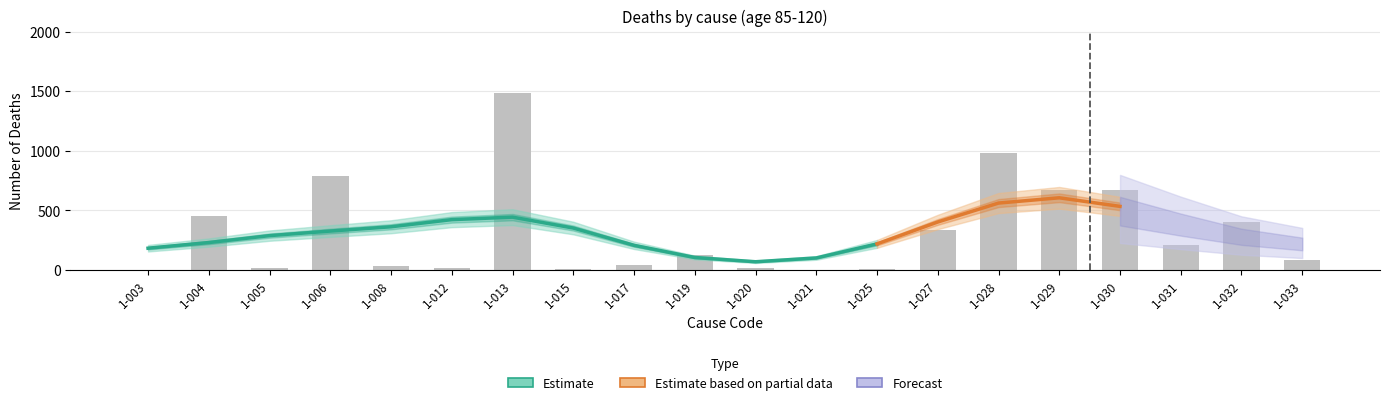

Reading left to right, extract all data points from this chart.

0	451	18	792	33	18	1487	12	41	128	14	2	10	340	984	669	669	214	406	80